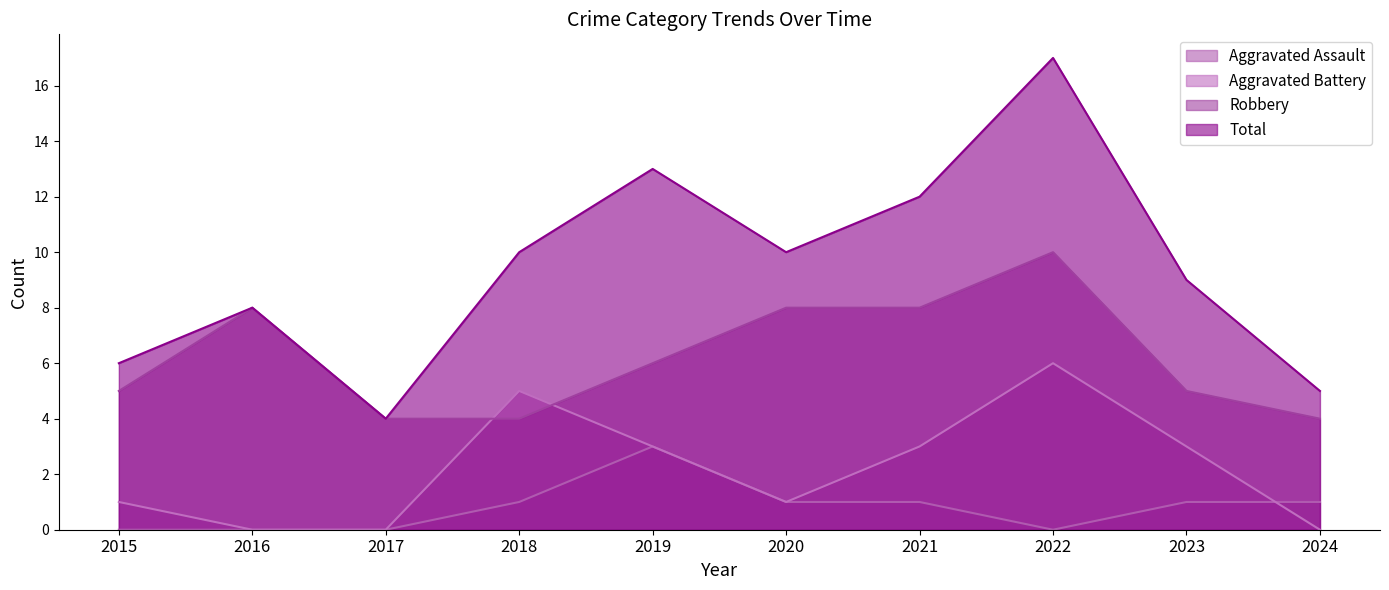

What are all the series names shown in the legend?

Aggravated Assault, Aggravated Battery, Robbery, Total